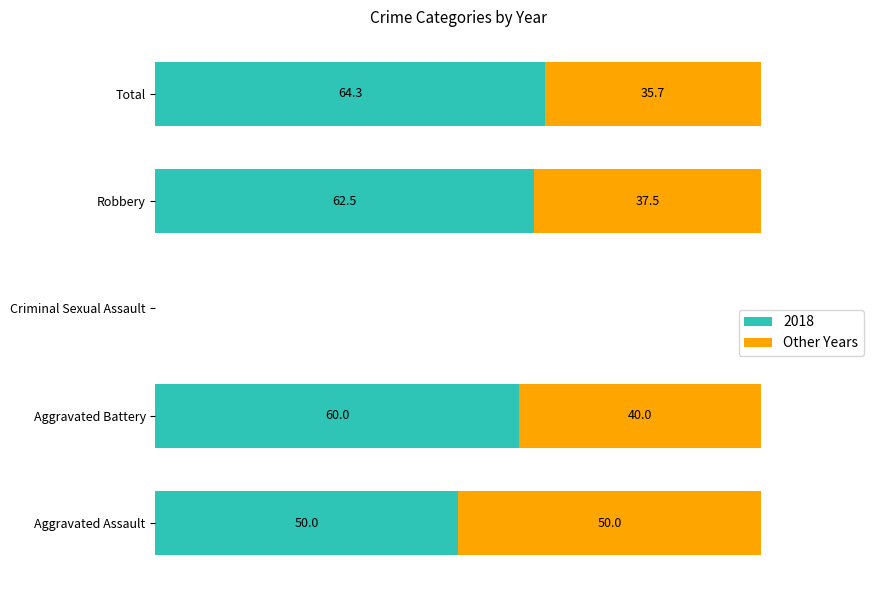

At which label does 2018 reach its peak?

Total